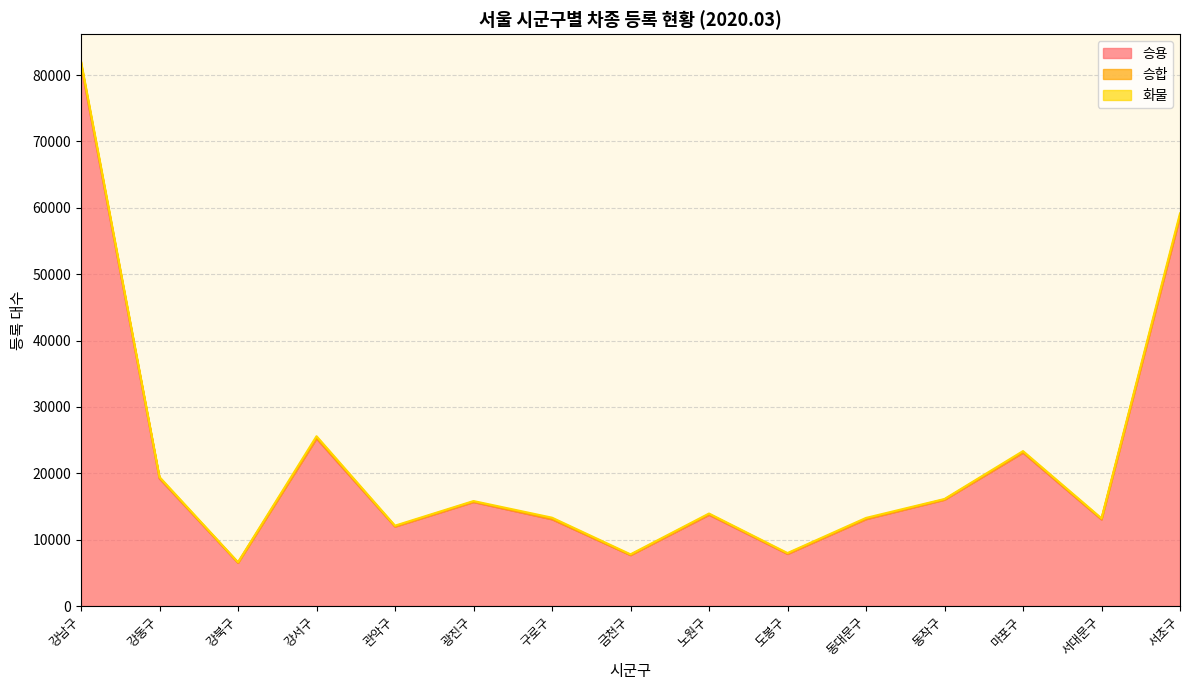

At which label does 승용 reach its peak?

강남구